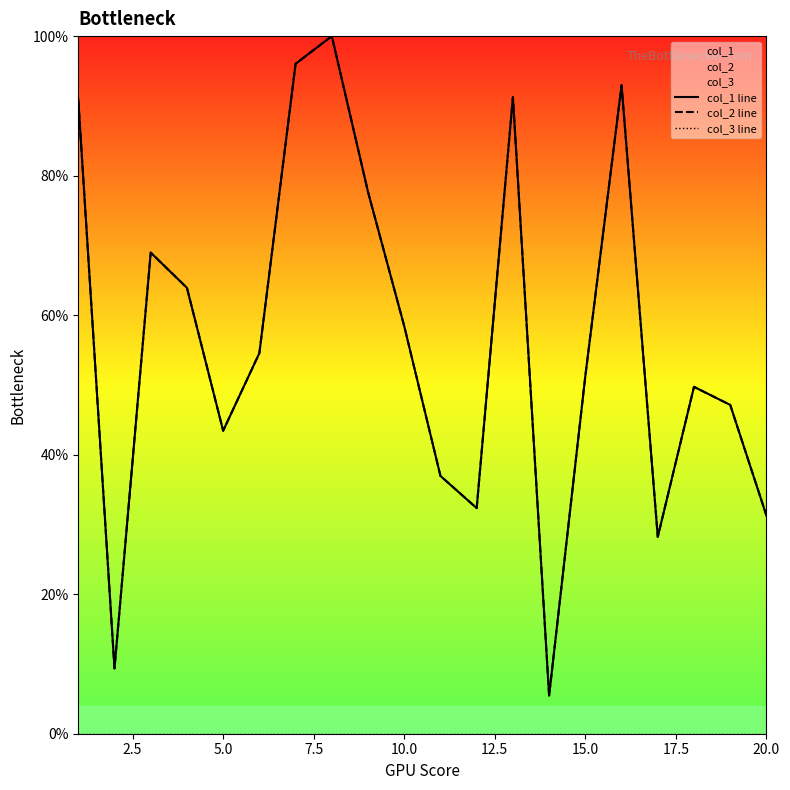

What is the sum of the col_2 line values at 17 and 14?

101.0